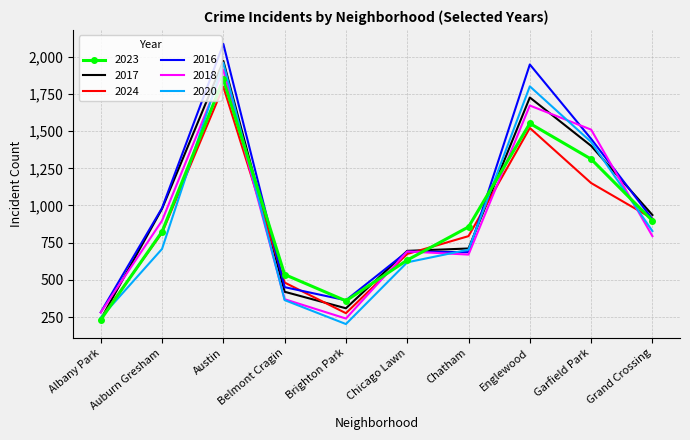

Between Austin and Grand Crossing, which series saw the biggest shift?

2016